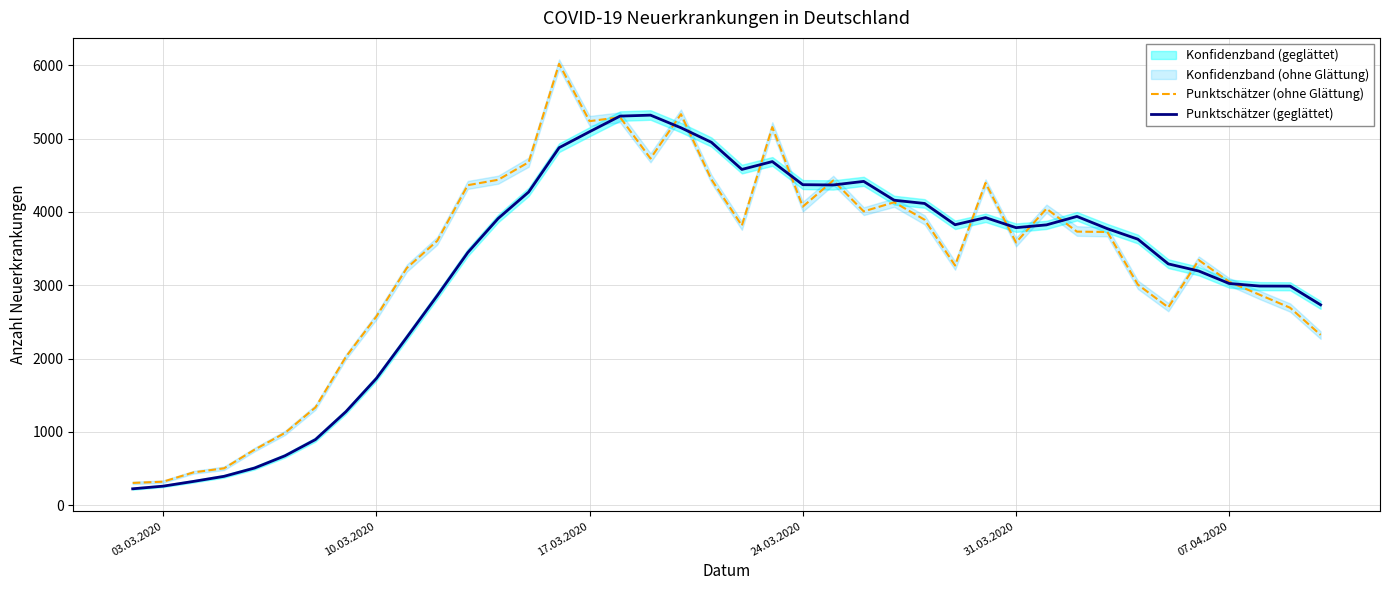

What is the lowest value of the Punktschätzer (ohne Glättung) series?

305